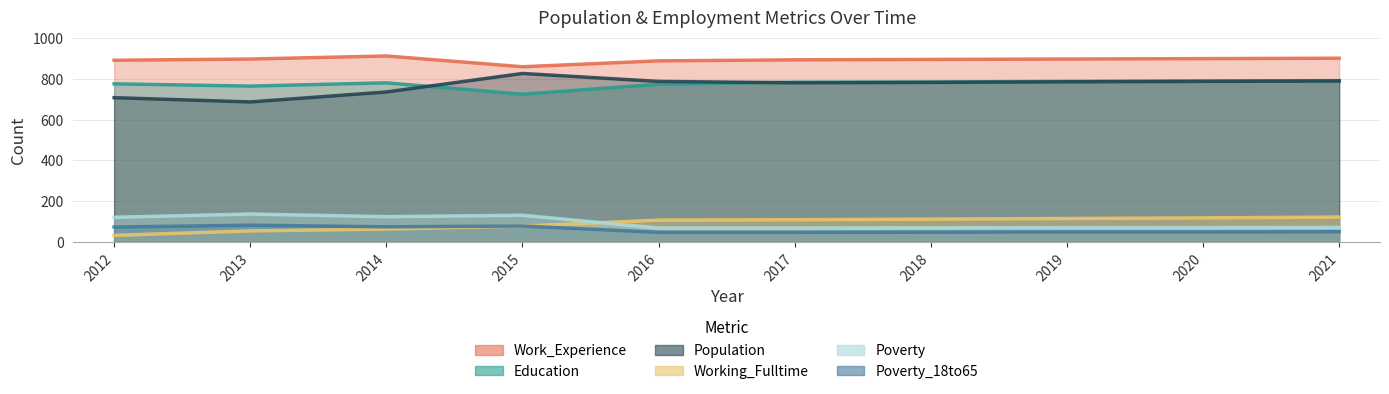

What is the difference between the Poverty_18to65 values at 2019 and 2021?

1